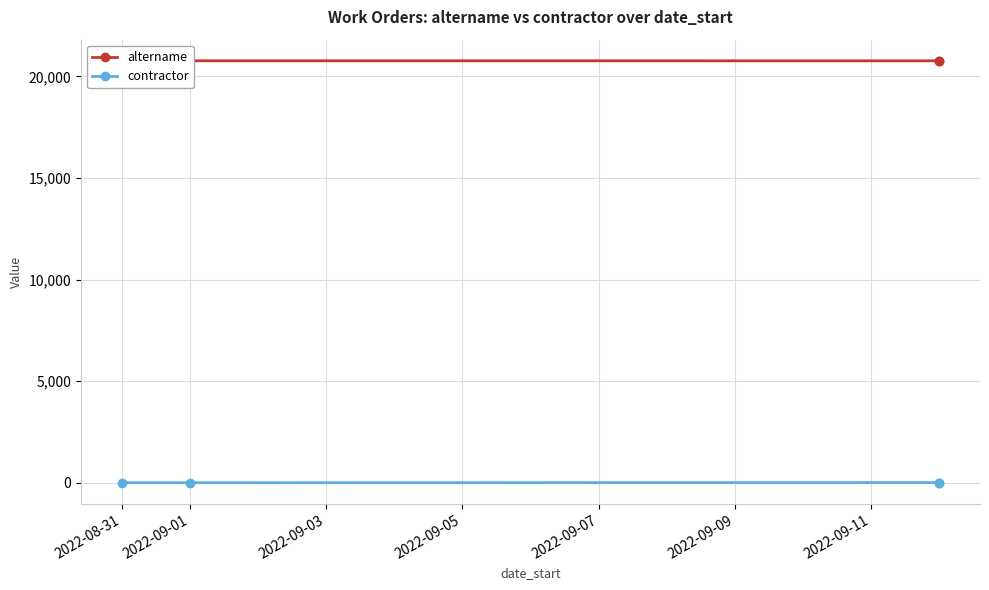

Which series has the largest total across all categories?

altername